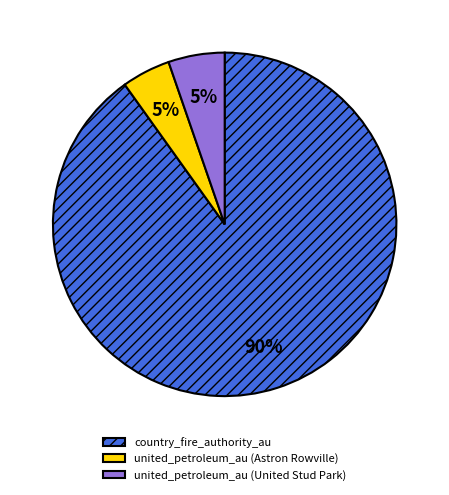

True or false: country_fire_authority_au accounts for 90% of the total.

True